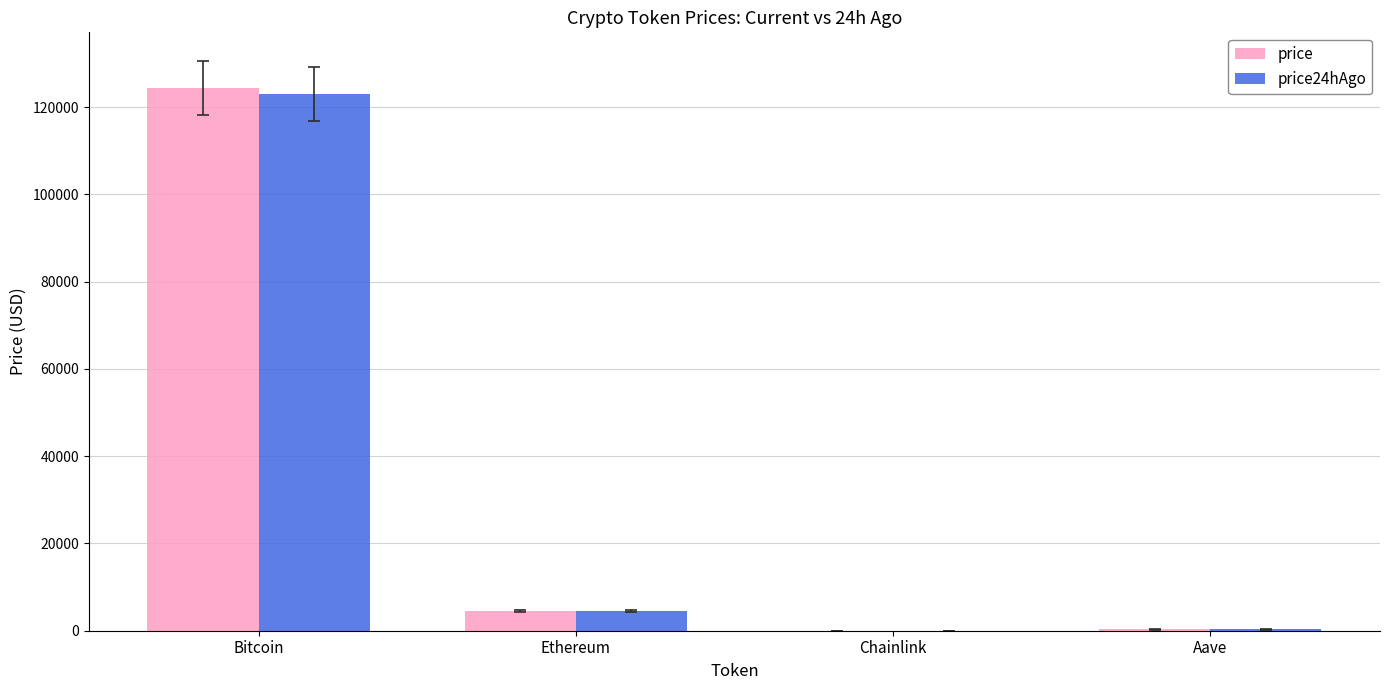

At which category is the sum across all series the highest?

Bitcoin